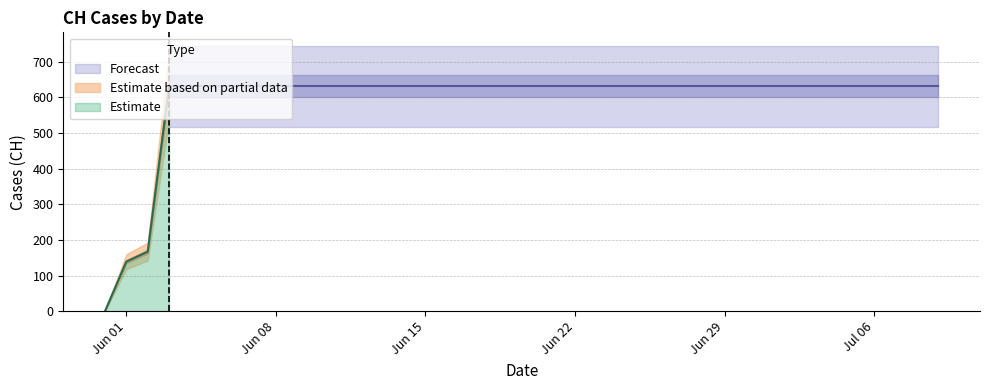

Does the chart display data point markers on the line(s)?

No